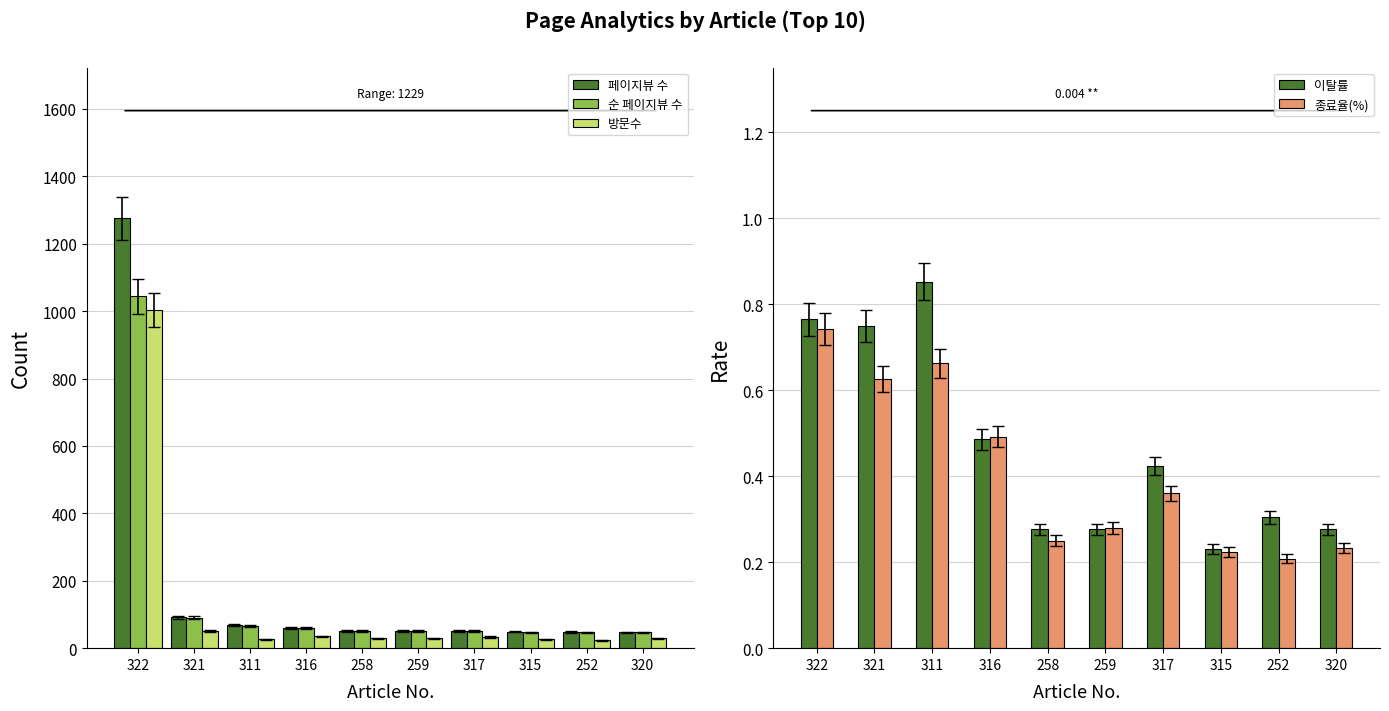

True or false: 순 페이지뷰 수 has a value of 1044.0 at 322.

True